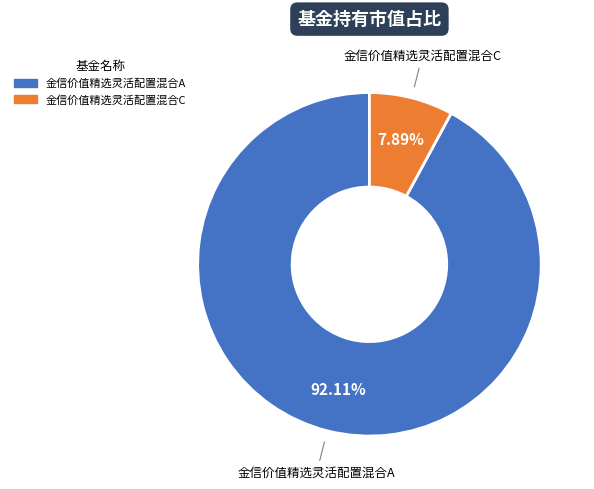

Is there a majority slice in this chart?

Yes